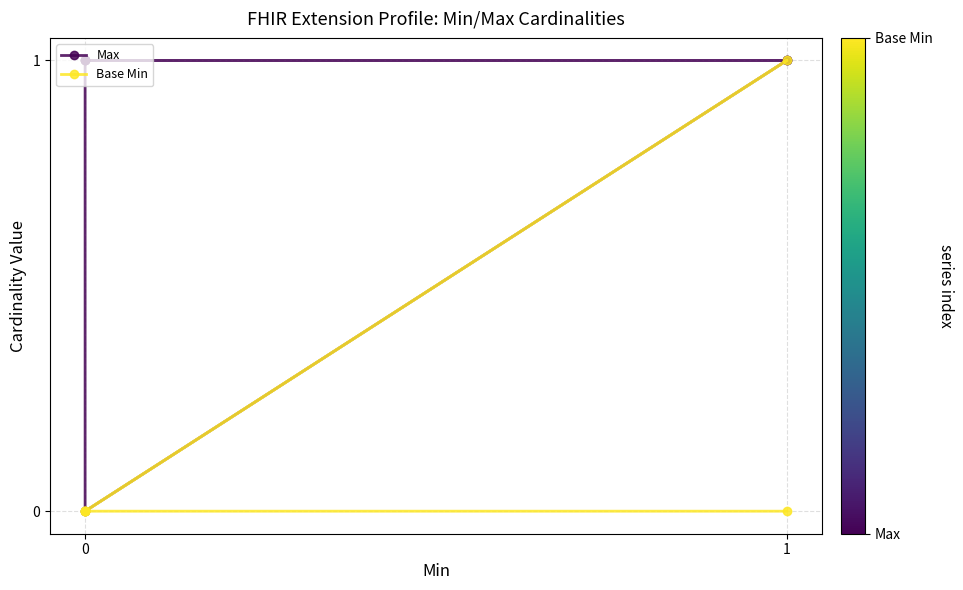

What are all the series names shown in the legend?

Max, Base Min